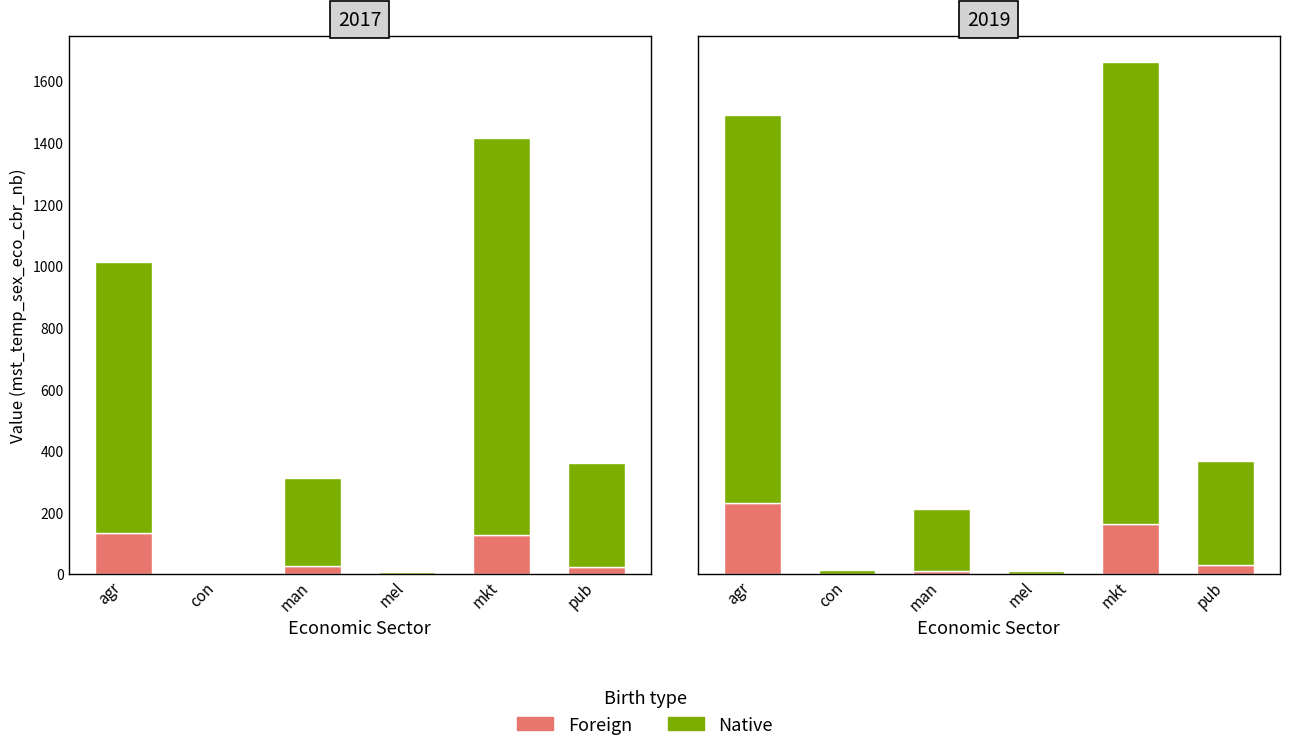

Where is Foreign nearest to the value 114?

mkt